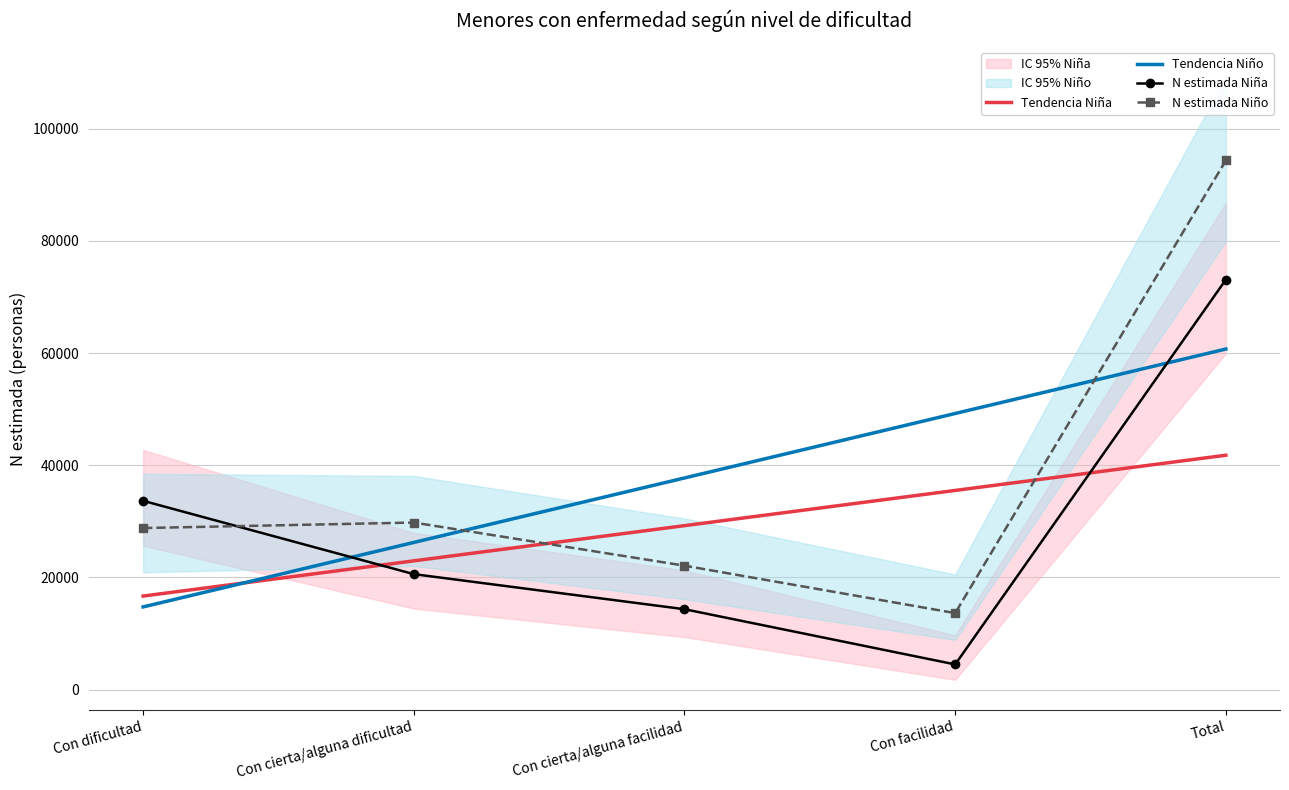

Which series ends up on top after the final intersection of Tendencia Niño and Tendencia Niña?

Tendencia Niño